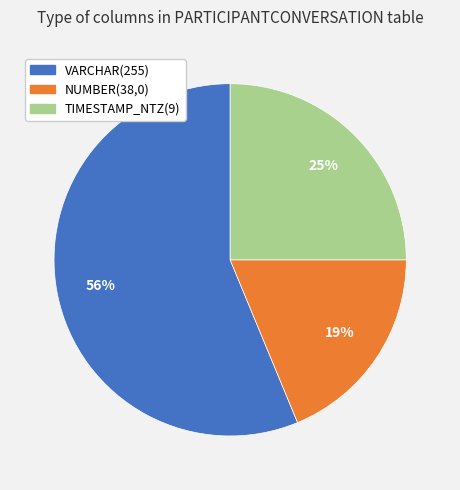

To the nearest percent, what is the average slice percentage?

33%